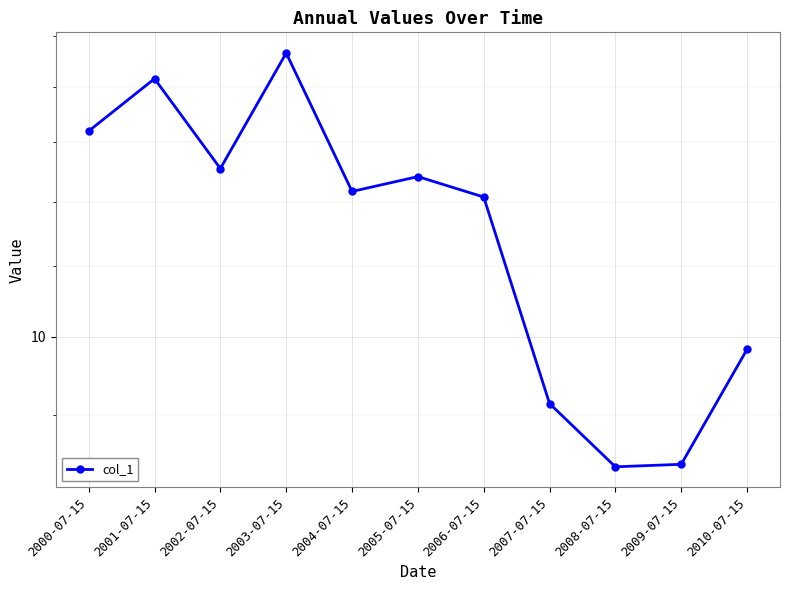

What position from the left is 2002-07-15?

3